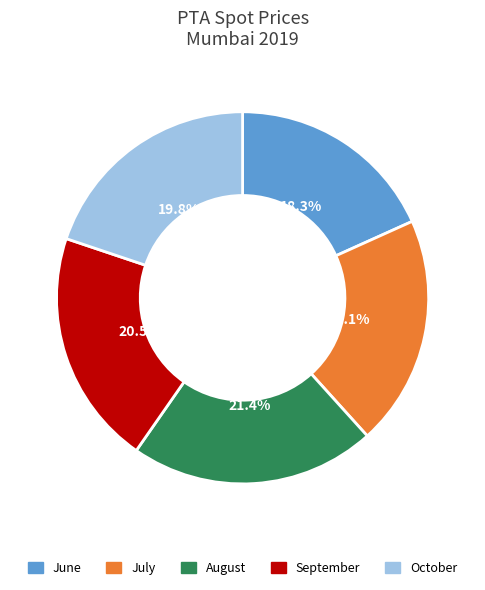

What percentage do October and July together represent?

39.9%